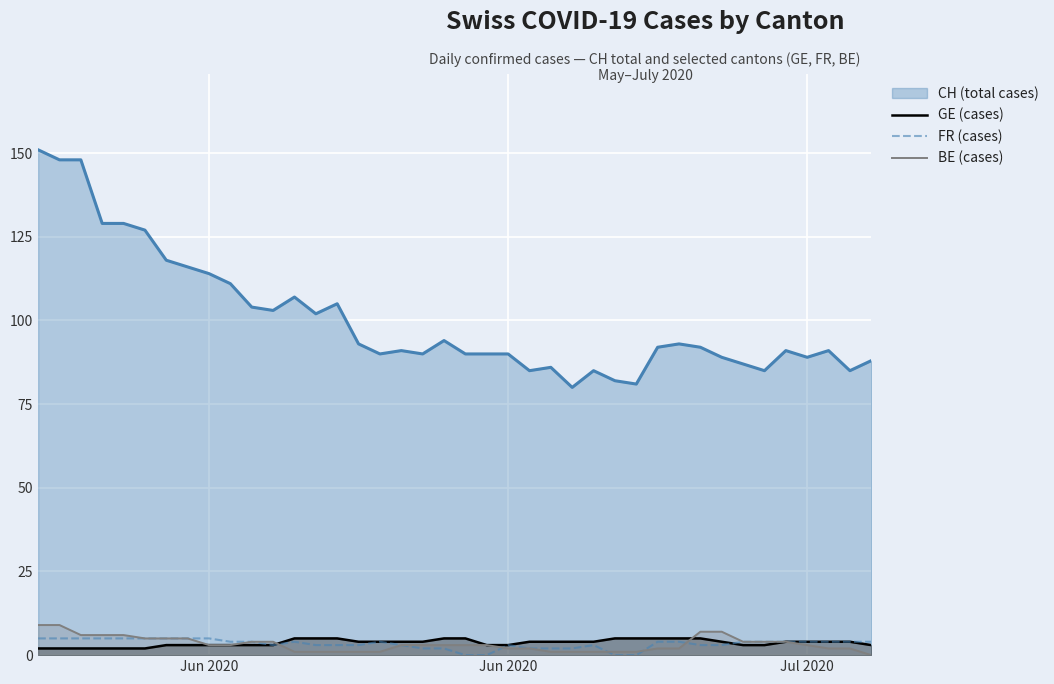

How many lines are shown in the chart?

4